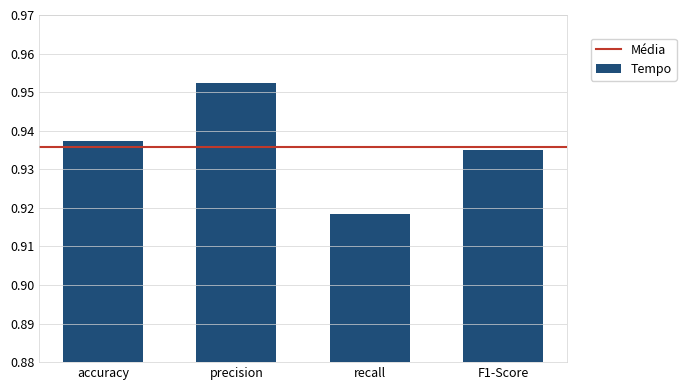

Rank the categories by value from lowest to highest.

recall, F1-Score, accuracy, precision